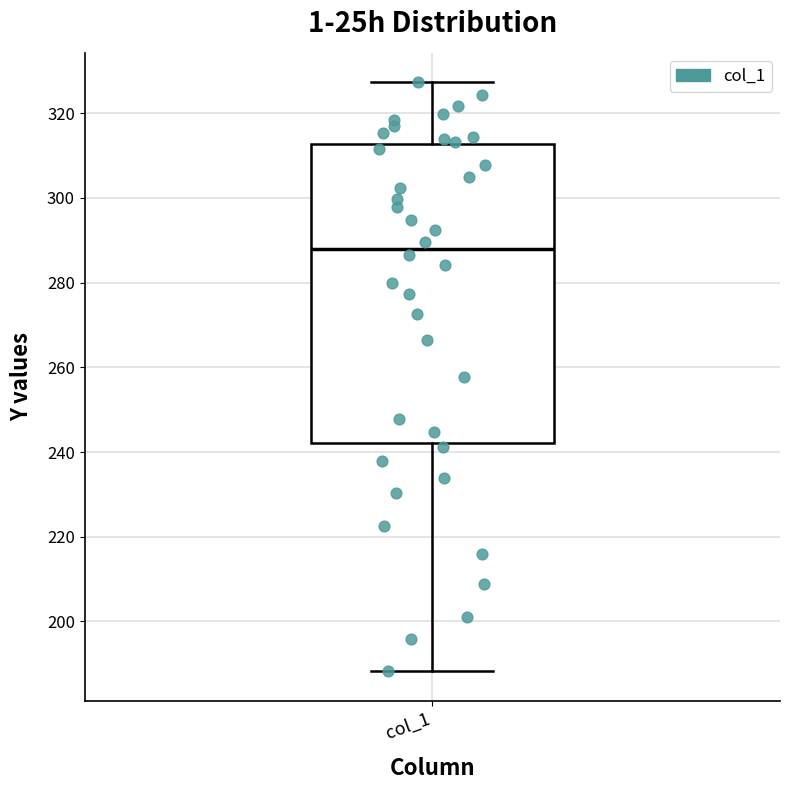

Where does the upper whisker of the box for col_1 end on the y-axis? The values are not printed on the chart, so give them approximately, as read against the axis.

328